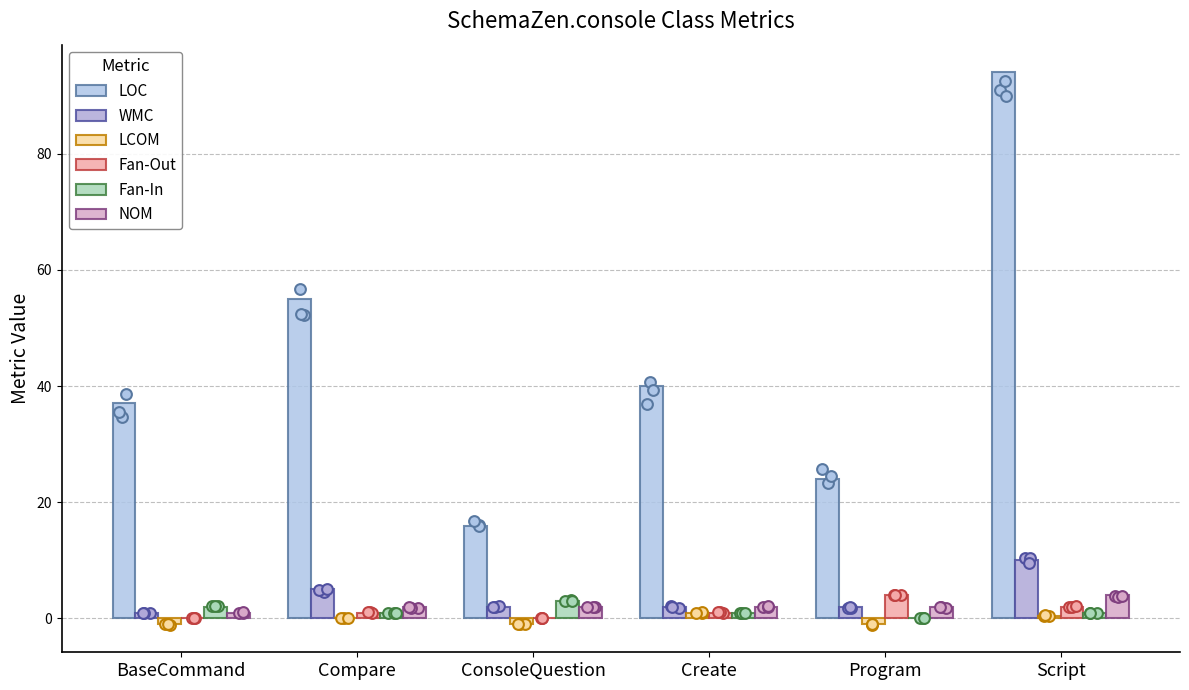

What is the total value across all series at Script?

111.5